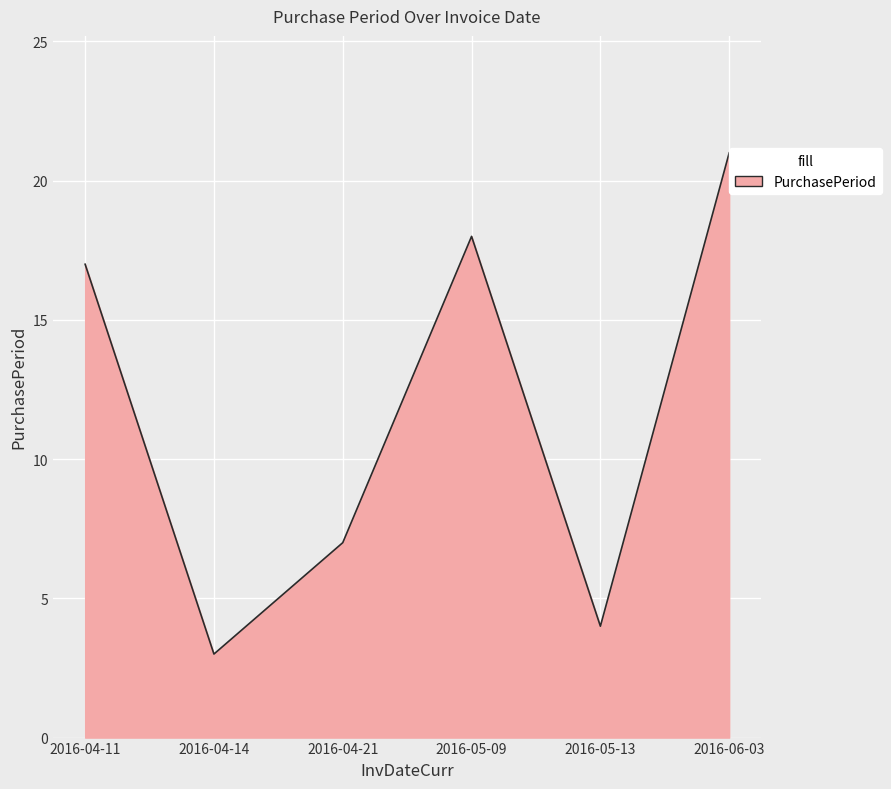

What is the average value?

12